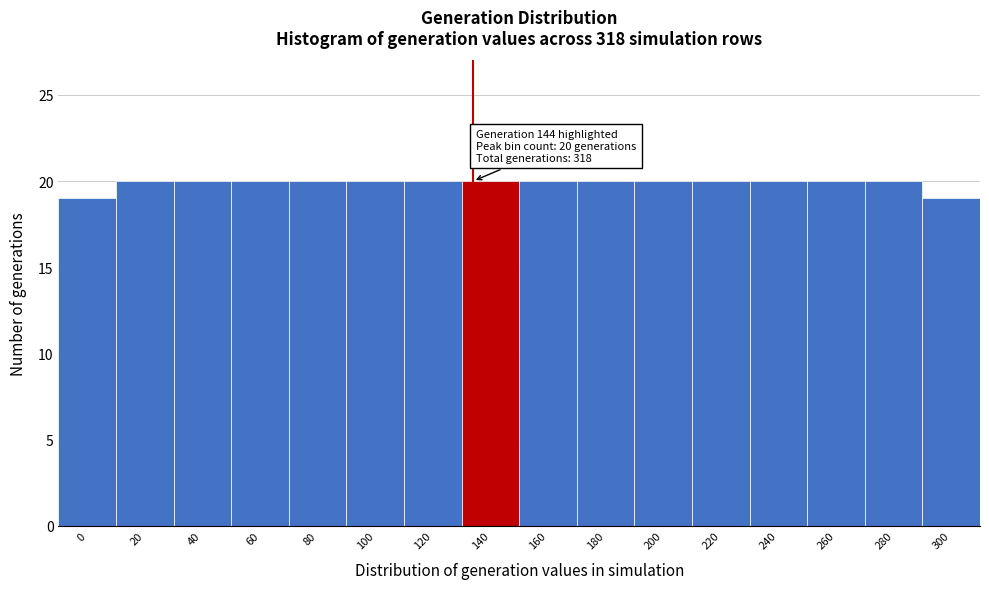

Reading left to right, extract all data points from this chart.

19	20	20	20	20	20	20	20	20	20	20	20	20	20	20	19